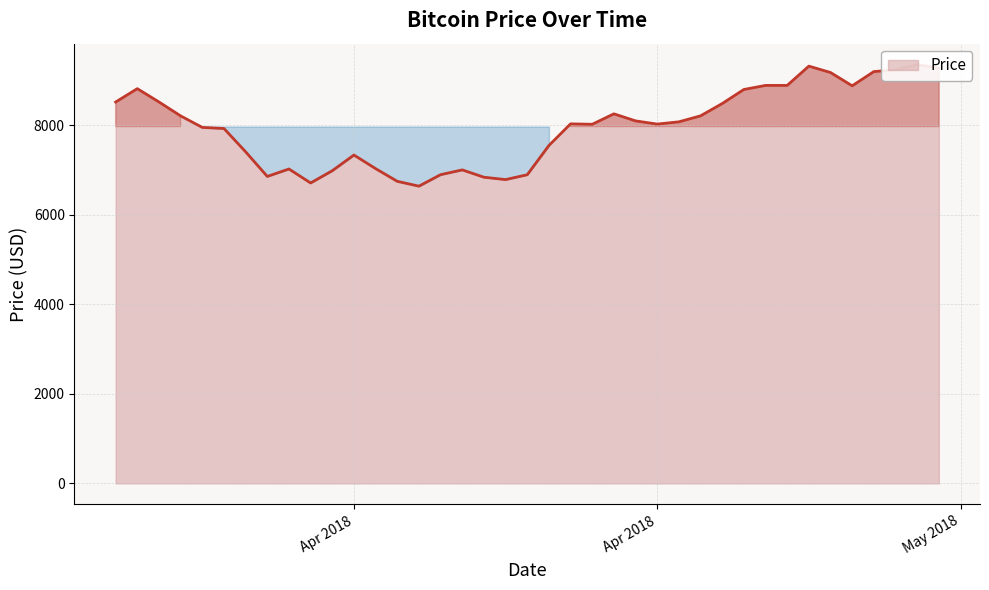

How many interior local valleys (lower than both neighbors) does the data have?

7